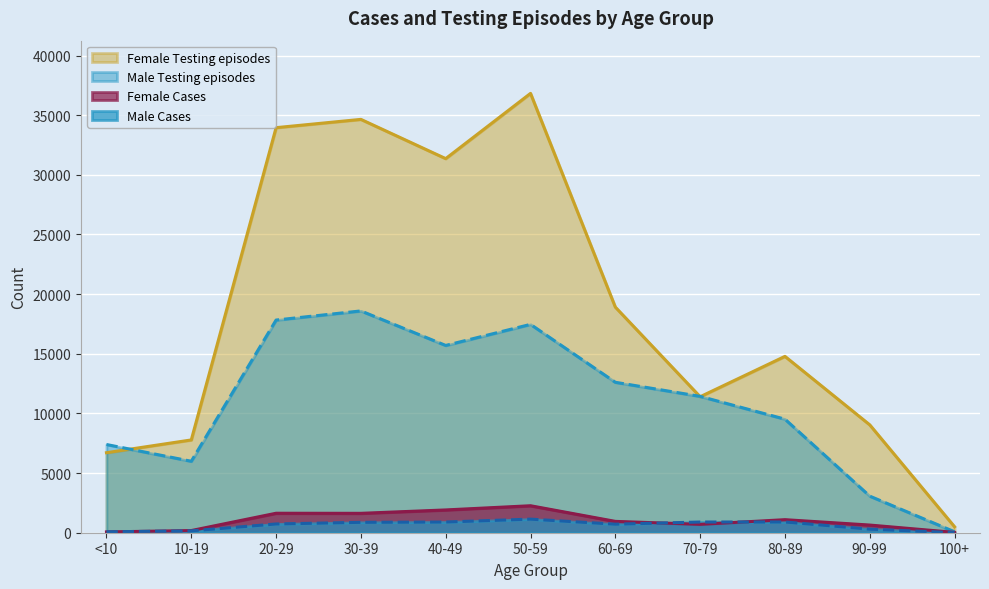

In Female Cases, how many points are higher than both neighbors (excluding endpoints)?

3